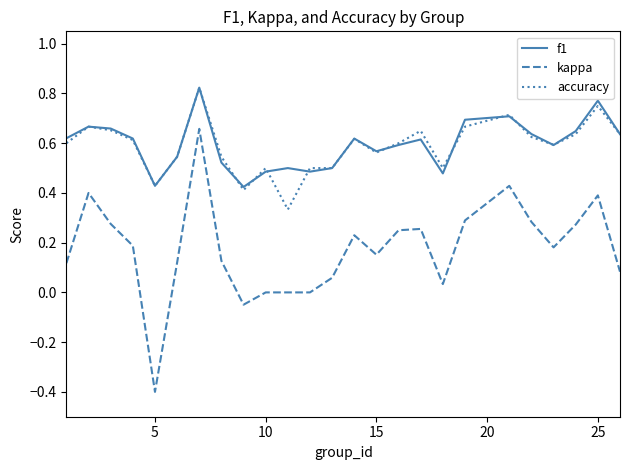

Which series has the widest spread of values?

kappa